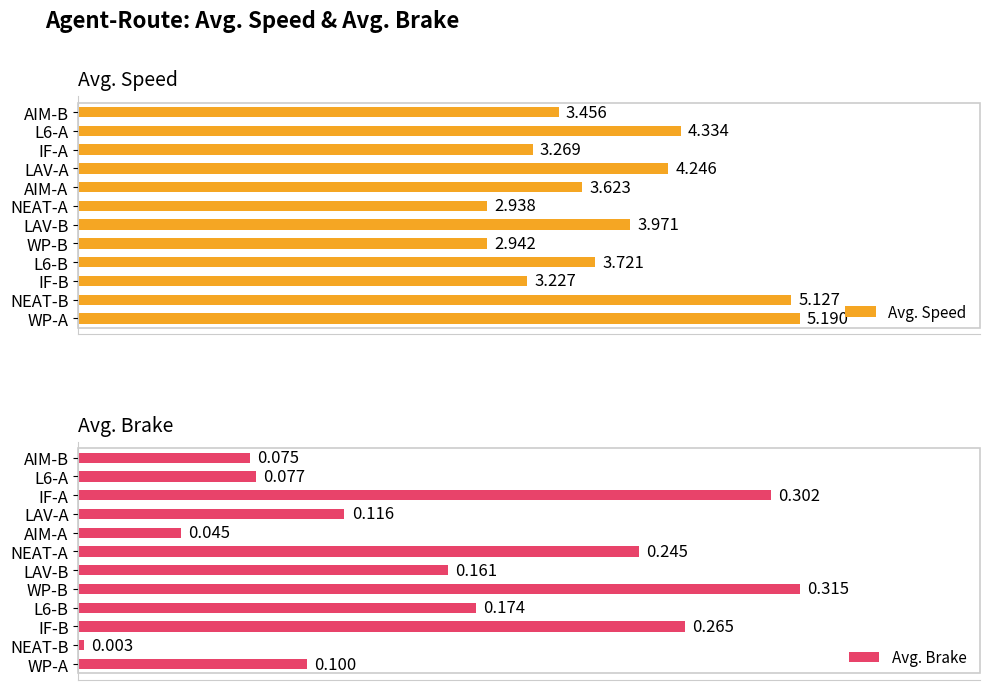

Where is Avg. Speed nearest to the value 4?

LAV-B